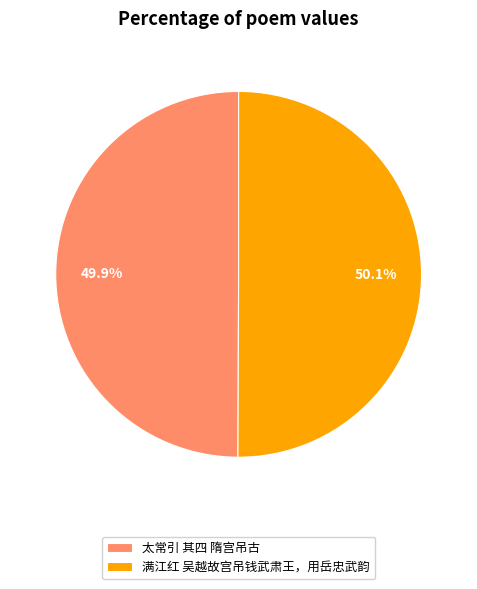

Do 太常引 其四 隋宫吊古 and 满江红 吴越故宫吊钱武肃王，用岳忠武韵 together represent more than half of the pie?

Yes